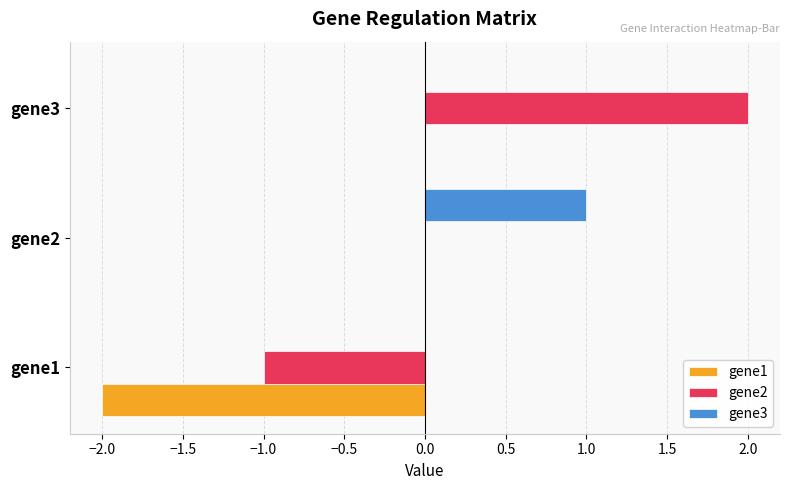

True or false: gene1 has a value of 0 at gene3.

True